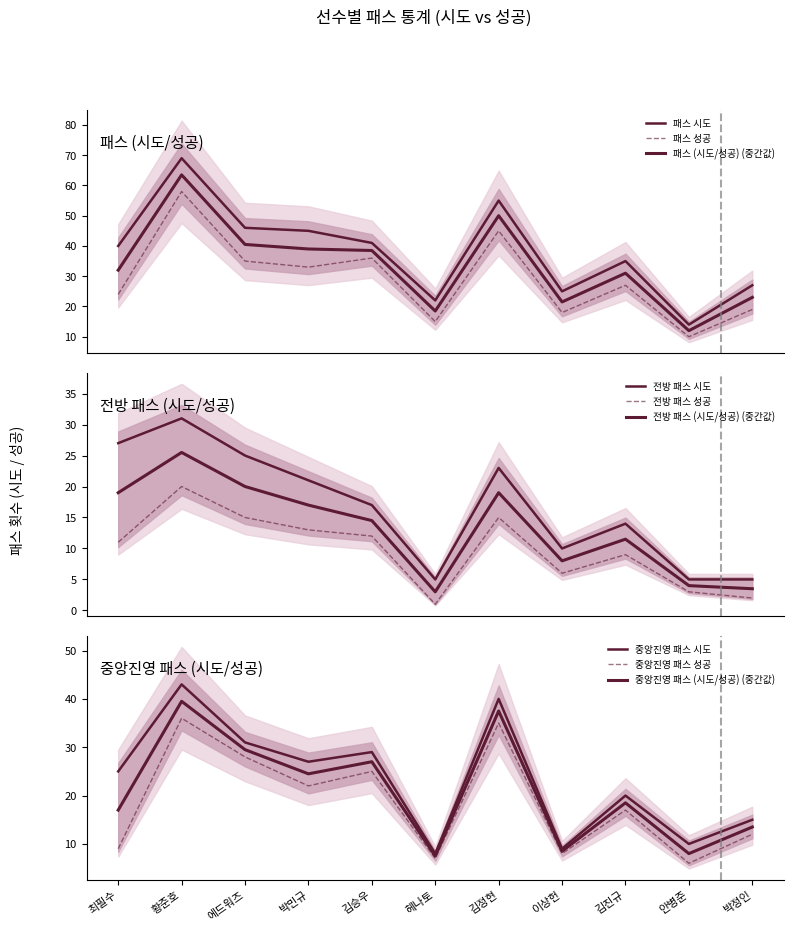

True or false: 전방 패스 성공 and 중앙진영 패스 시도 cross at least once.

False